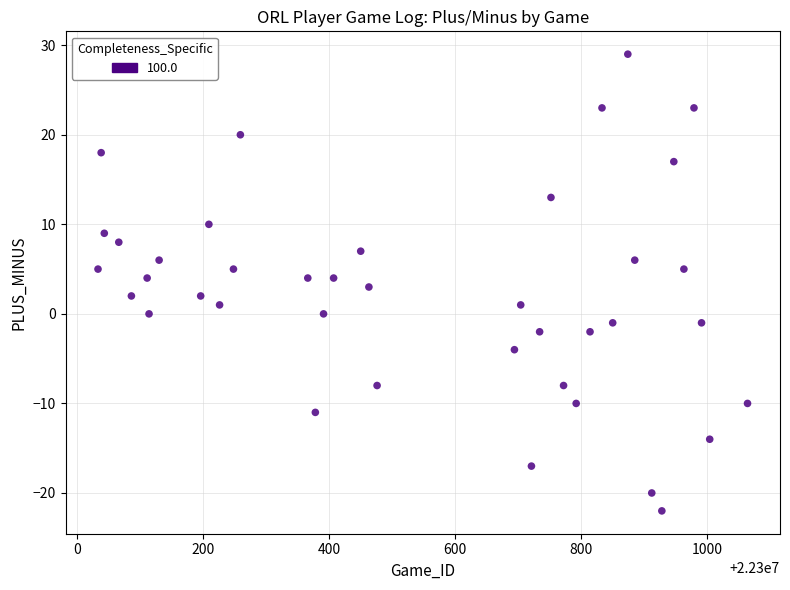

What is the range of Y values (max minus min)?

51